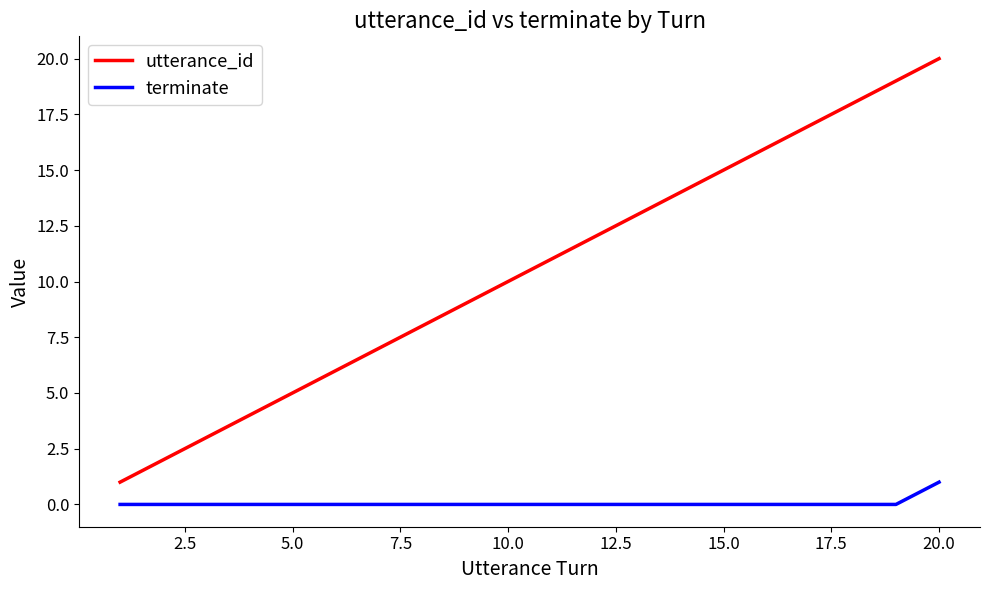

Reading left to right, what are all the values shown in this chart?

utterance_id: 1	2	3	4	5	6	7	8	9	10	11	12	13	14	15	16	17	18	19	20
terminate: 0	0	0	0	0	0	0	0	0	0	0	0	0	0	0	0	0	0	0	1